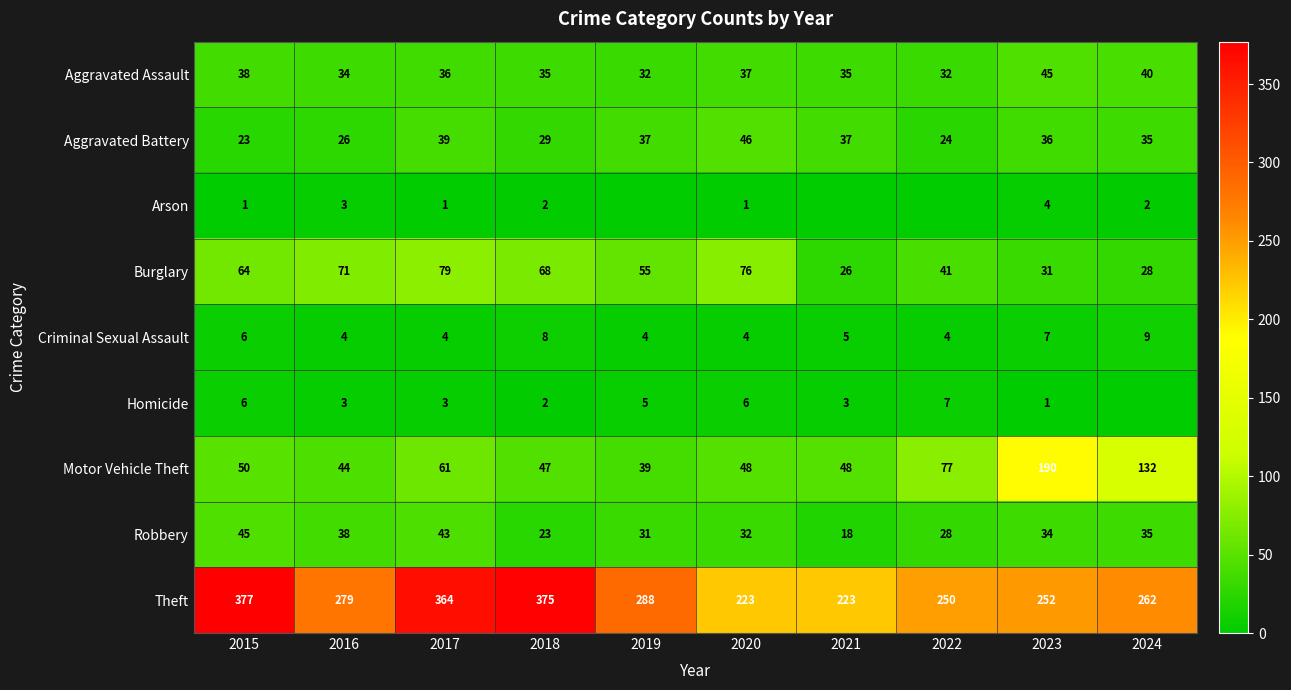

Which has a higher value, 2022 or 2019?

2022